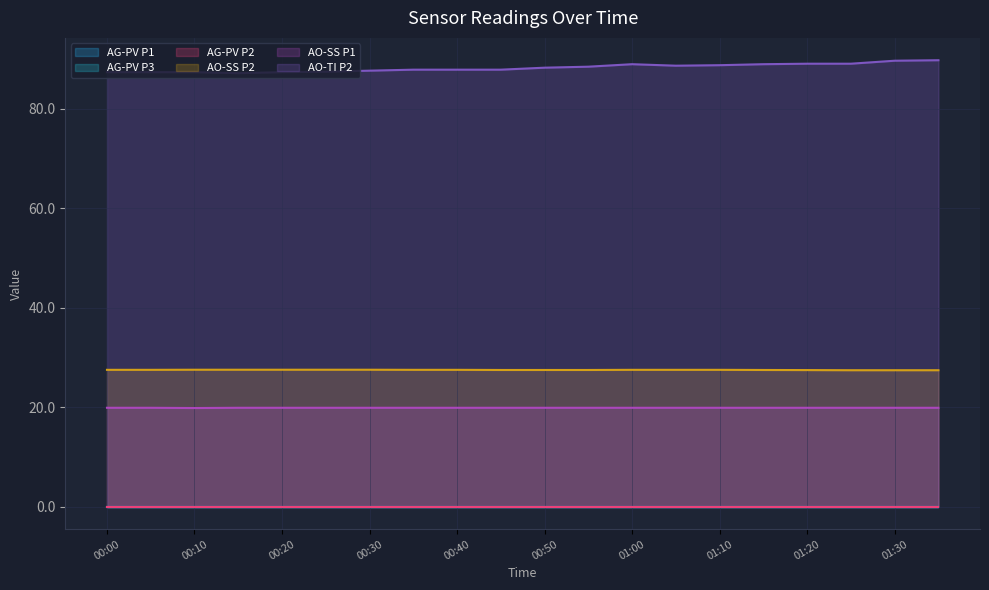

True or false: AO-SS P2 has more than 1 points higher than both neighbors.

False